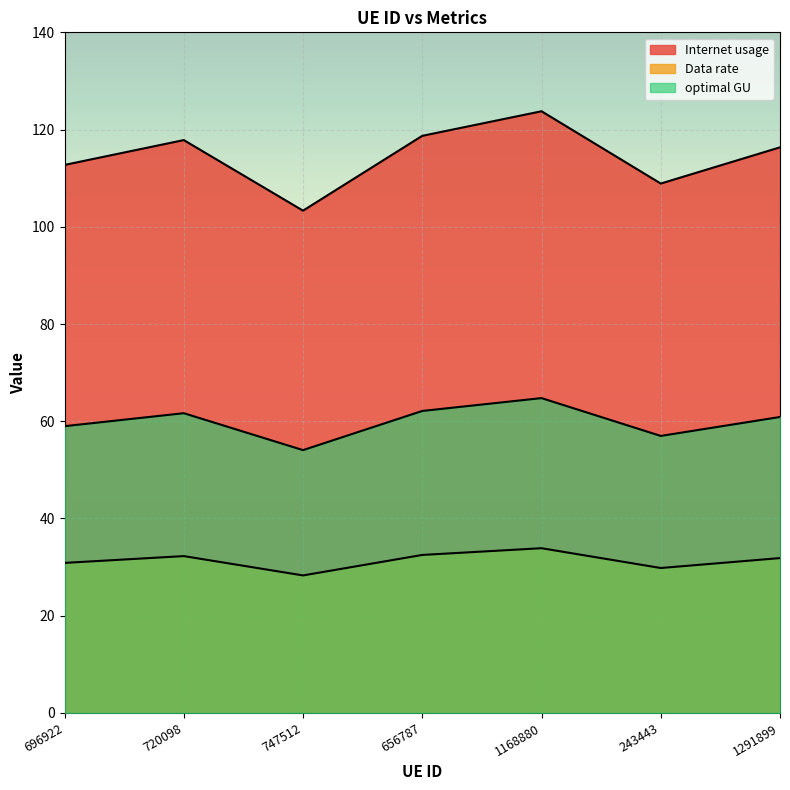

How many lines are shown in the chart?

3